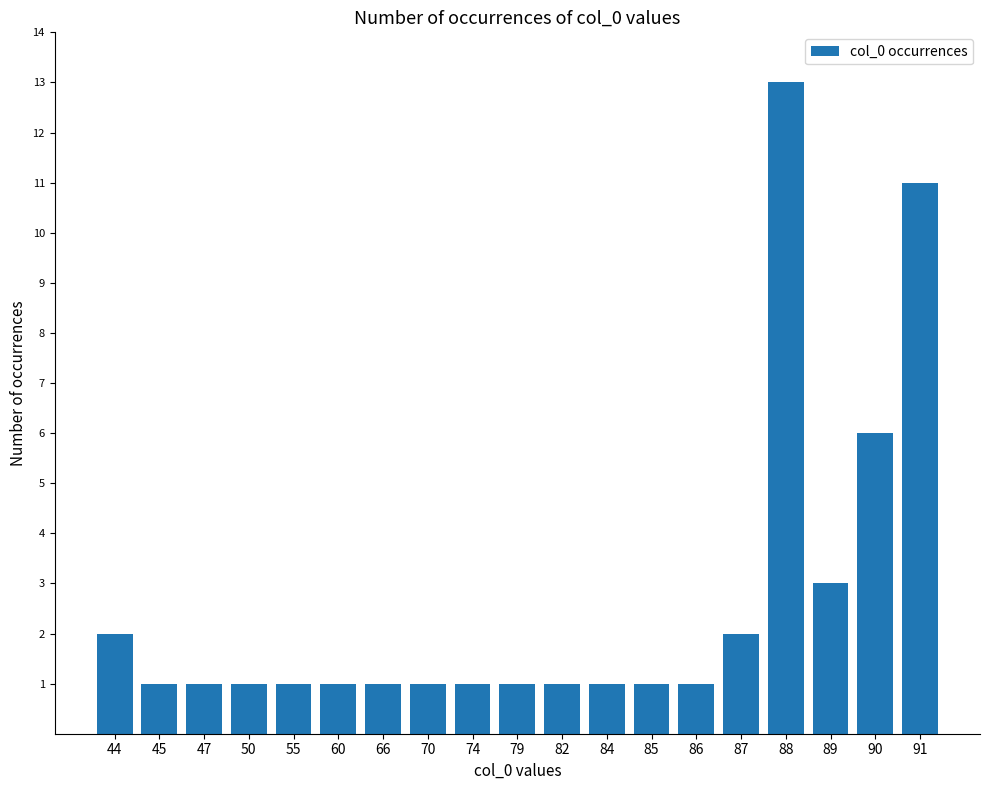

Approximately how many times larger is the value at 87 compared to 60?

2.0